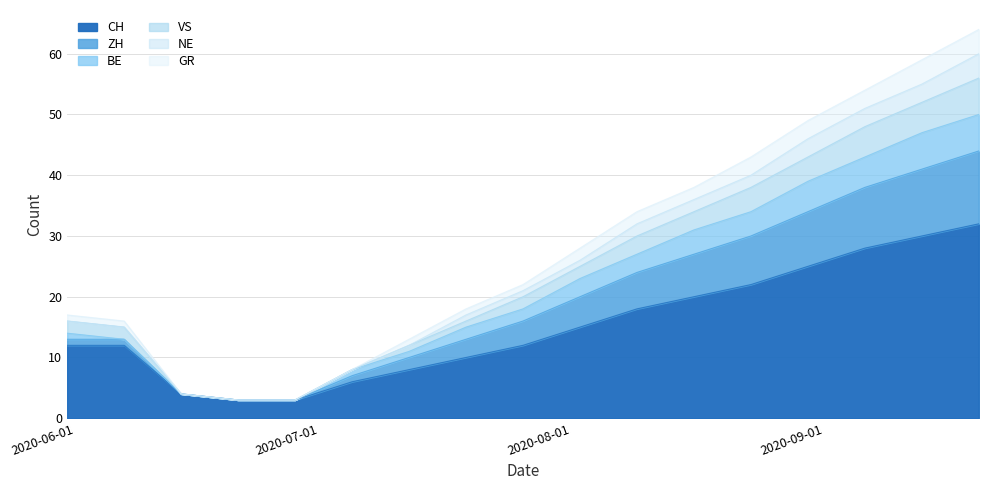

What is the minimum value for CH?

3